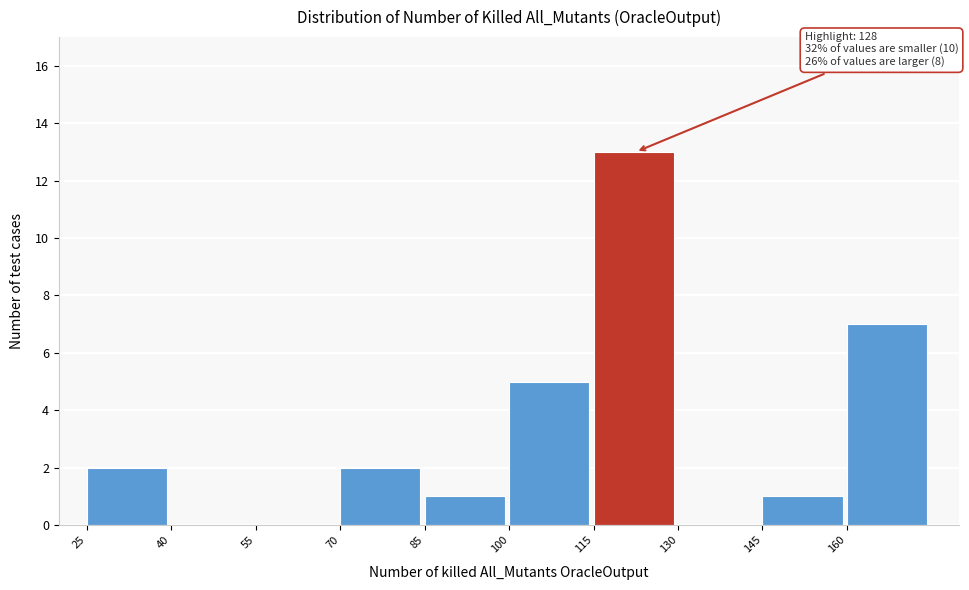

Over which range of the x-axis is the bar tallest?

115 to 130